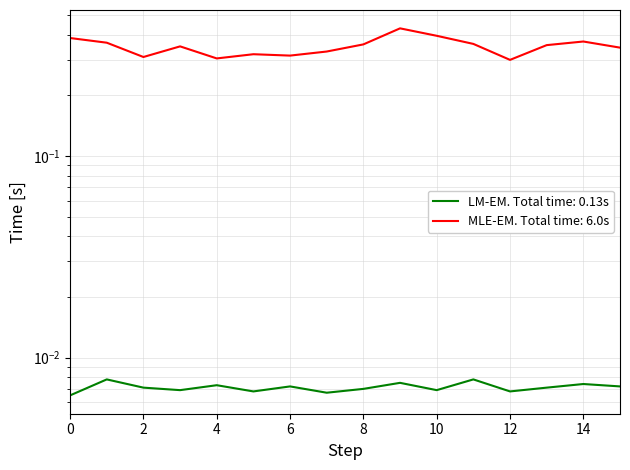

Which series changed the most between 1 and 5?

MLE-EM. Total time: 6.0s